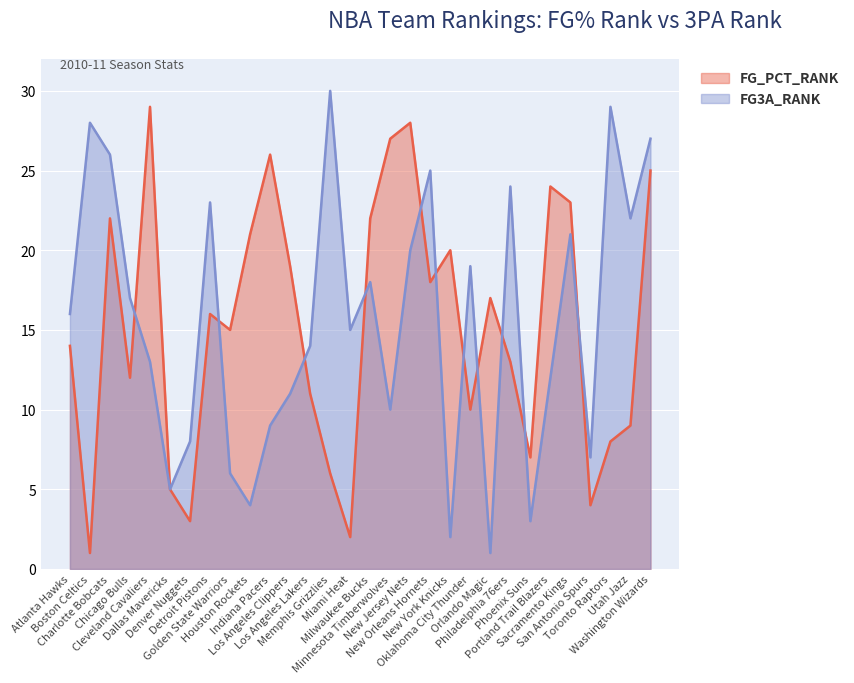

What is the difference between the second highest and second lowest values in the FG_PCT_RANK series?

26